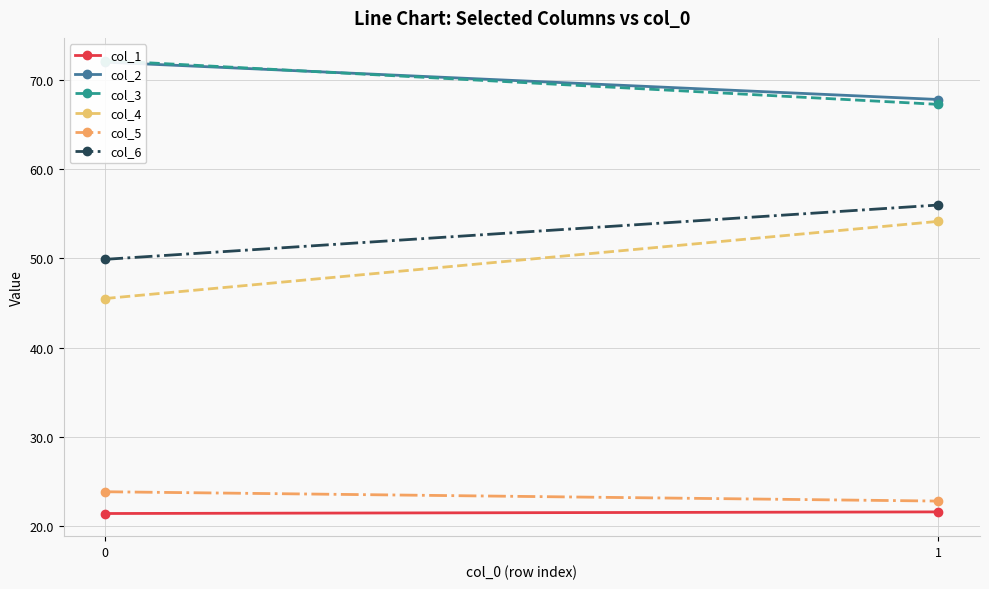

Which series has the widest spread of values?

col_4